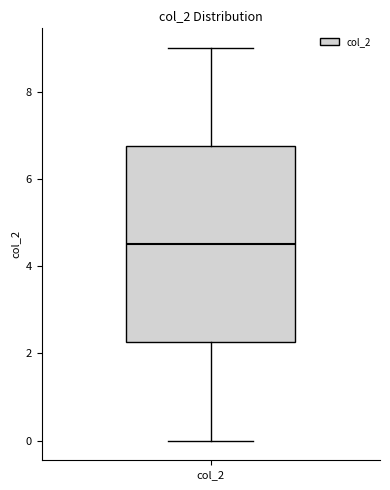

Where is the lower edge of the box for col_2 on the y-axis? The values are not printed on the chart, so give them approximately, as read against the axis.

2.2